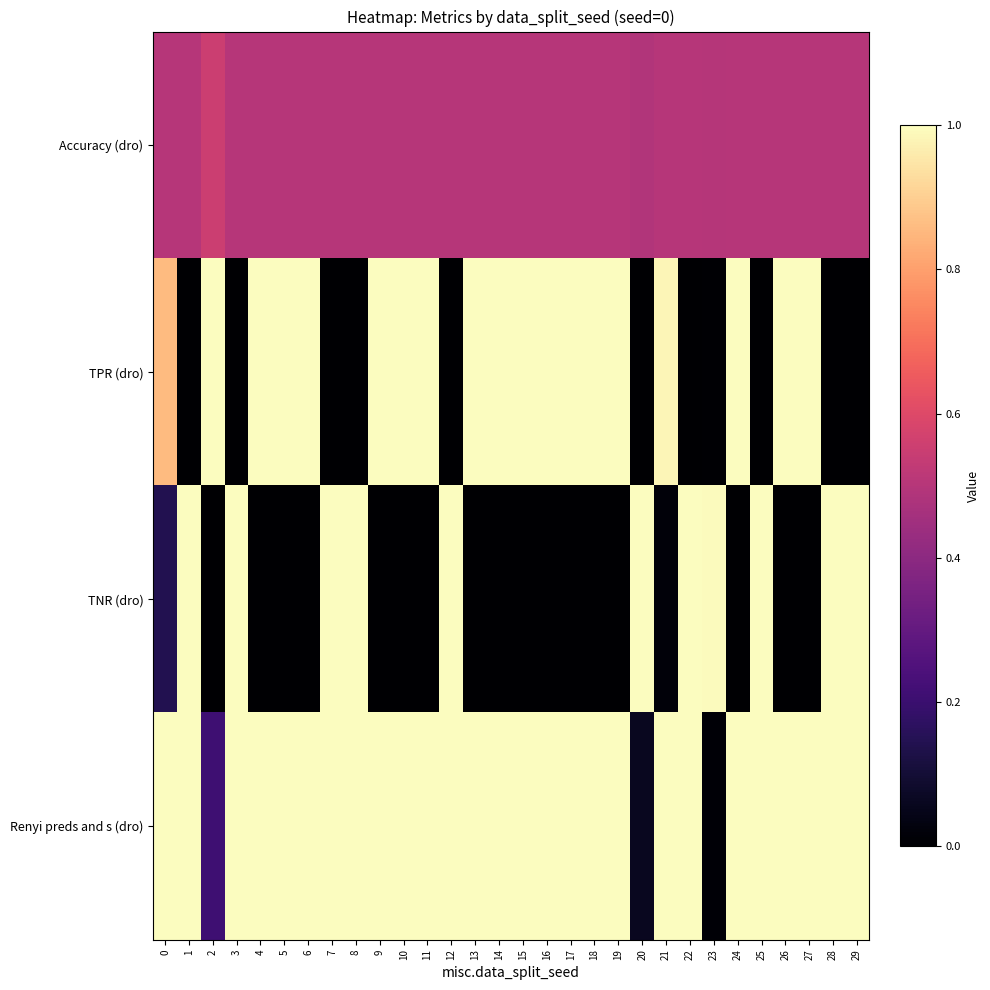

Rank the series by their average value, from lowest to highest.

TNR (dro), Accuracy (dro), TPR (dro), Renyi preds and s (dro)